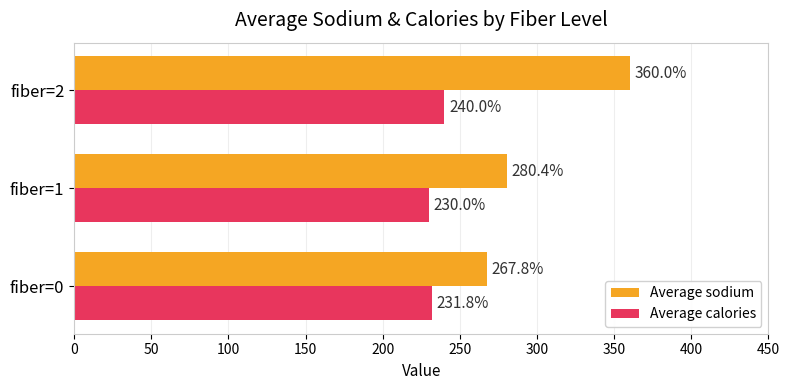

Which series has the largest total across all categories?

Average sodium